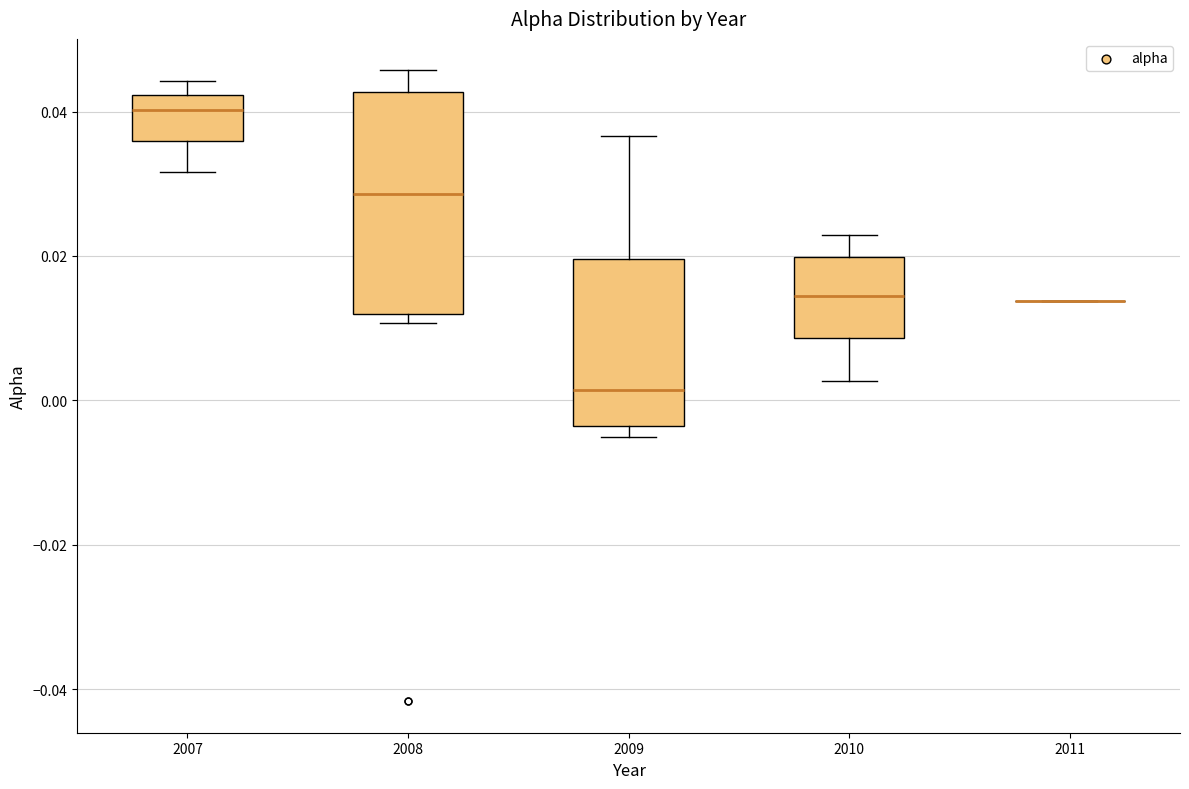

Reading left to right, transcribe this box plot: for each box, give where its median line is, the range the box spans, and where its two whiskers end, as read against the y-axis. The values are not printed on the chart, so give them approximately, as read against the axis.

2007: median 0.040, box 0.036 to 0.042, whiskers 0.032 to 0.044
2008: median 0.028, box 0.012 to 0.042, whiskers 0.010 to 0.046
2009: median 0.002, box -0.004 to 0.020, whiskers -0.006 to 0.036
2010: median 0.014, box 0.008 to 0.020, whiskers 0.002 to 0.022
2011: box collapsed to a line at 0.014, whiskers 0.014 to 0.014